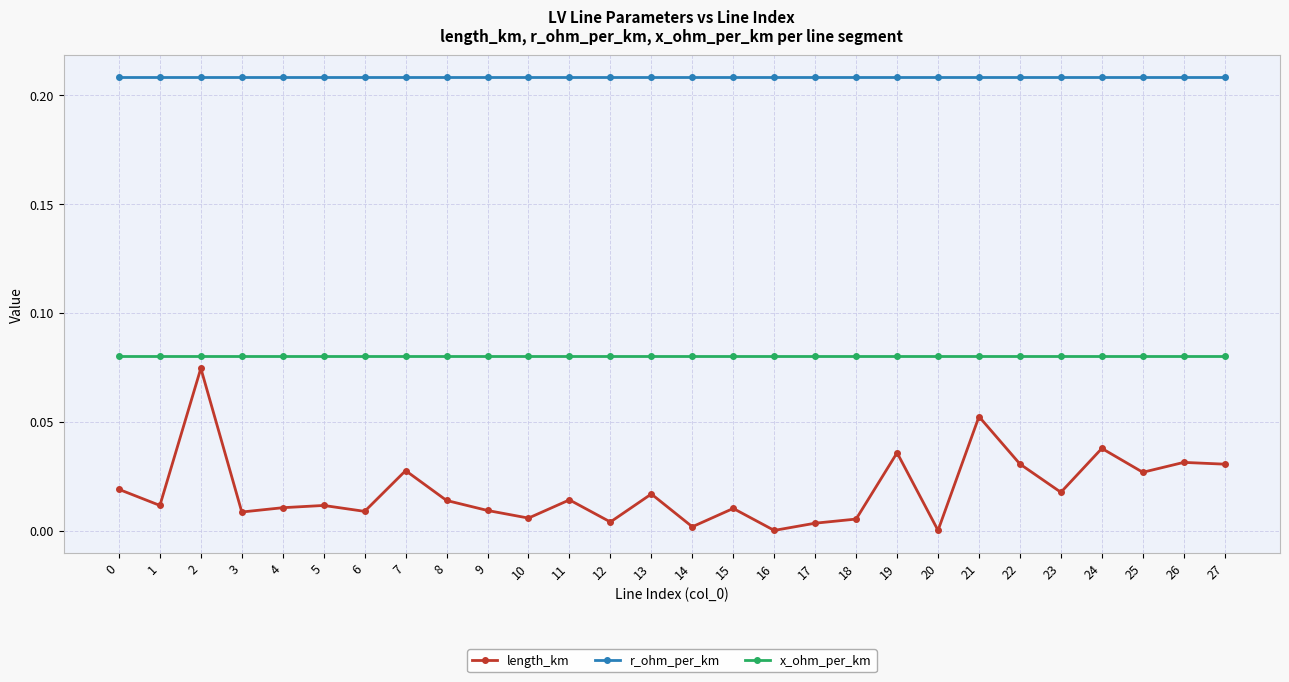

Which series has the widest spread of values?

length_km